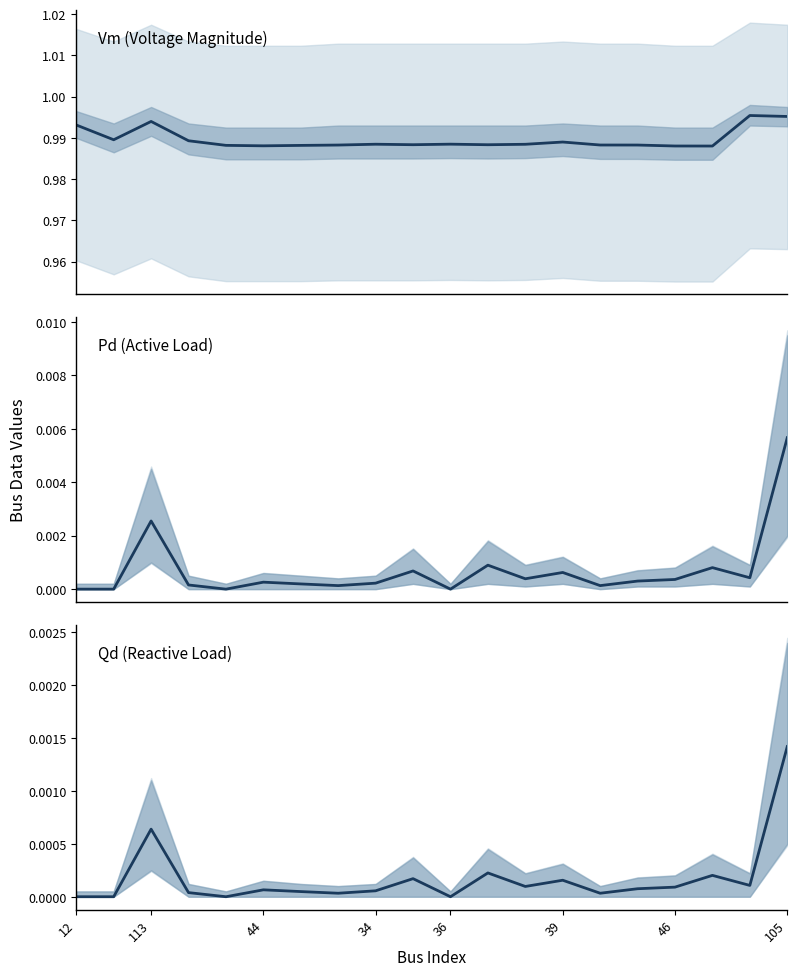

What is the sum of the Vm values at 17 and 8?

2.0